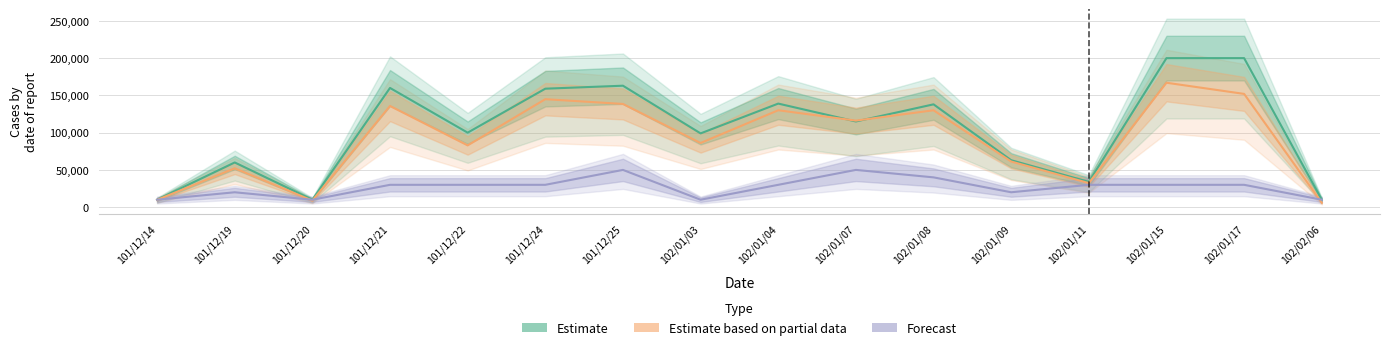

Which has a higher value, 102/01/04 or 101/12/24?

101/12/24